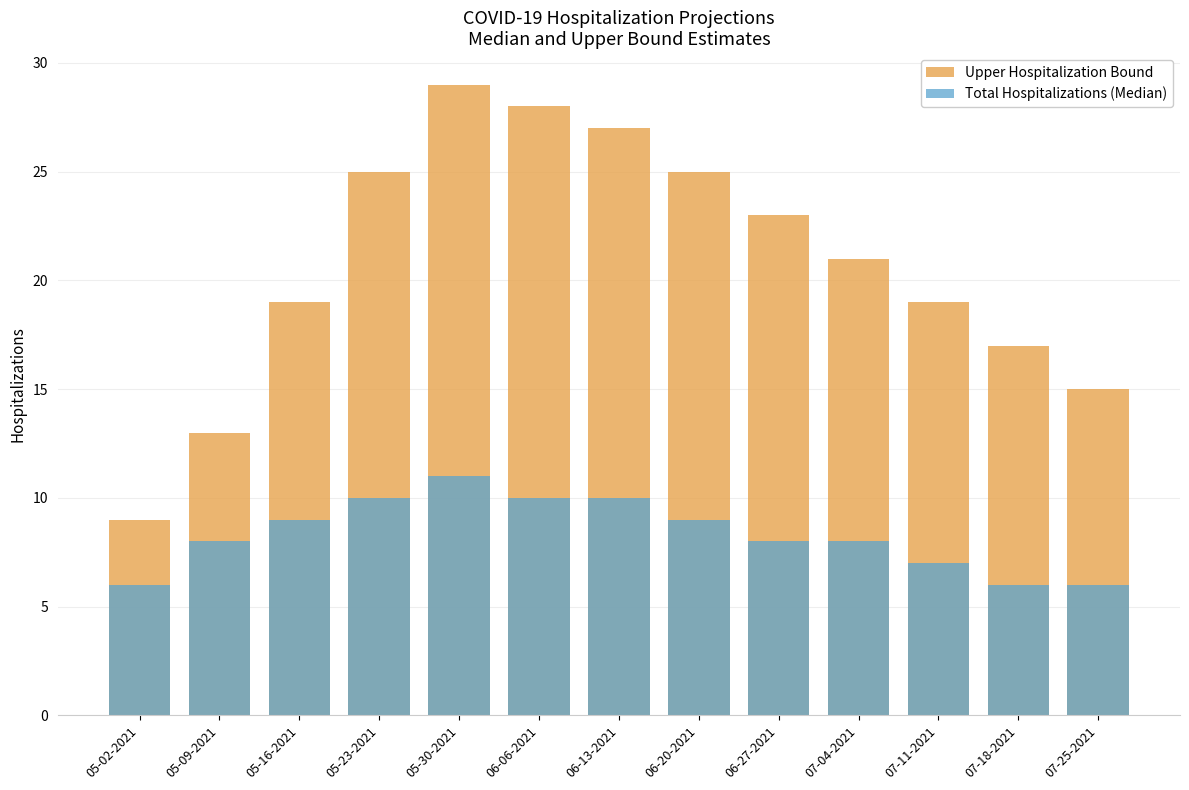

At how many categories does at least one series exceed 12?

12